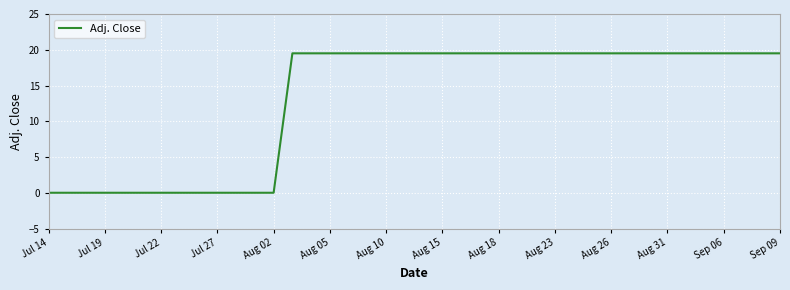

What is the greatest value displayed?

19.5